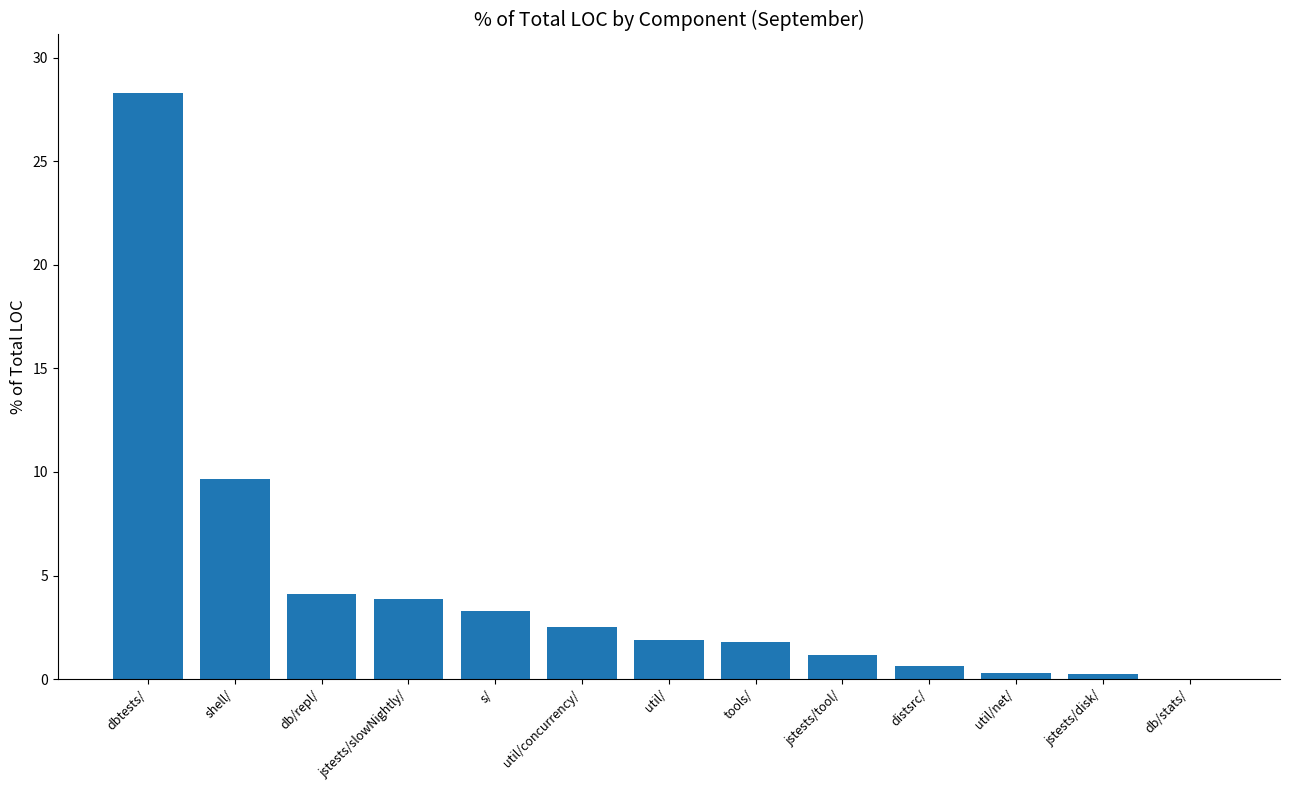

Count the number of data series in this chart.

1